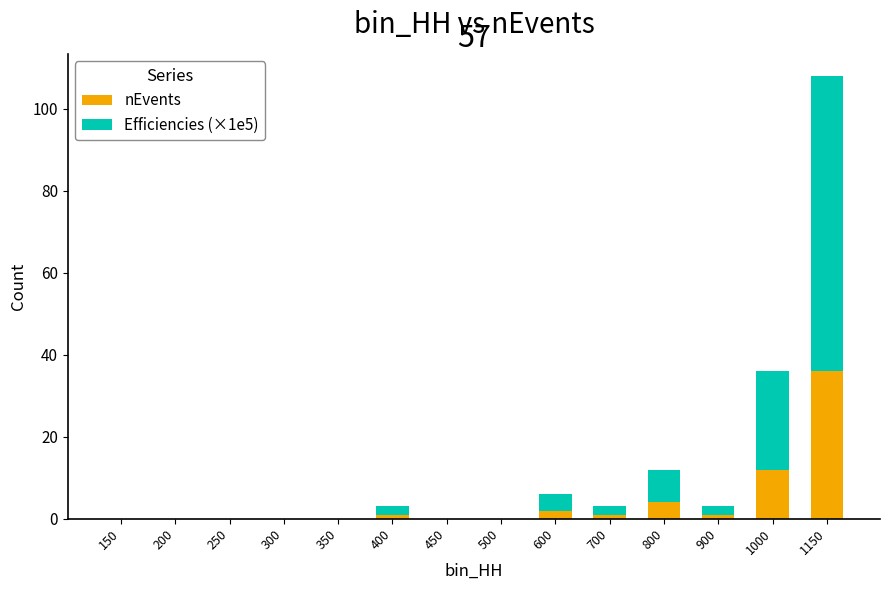

What is the sum of all nEvents values?

57